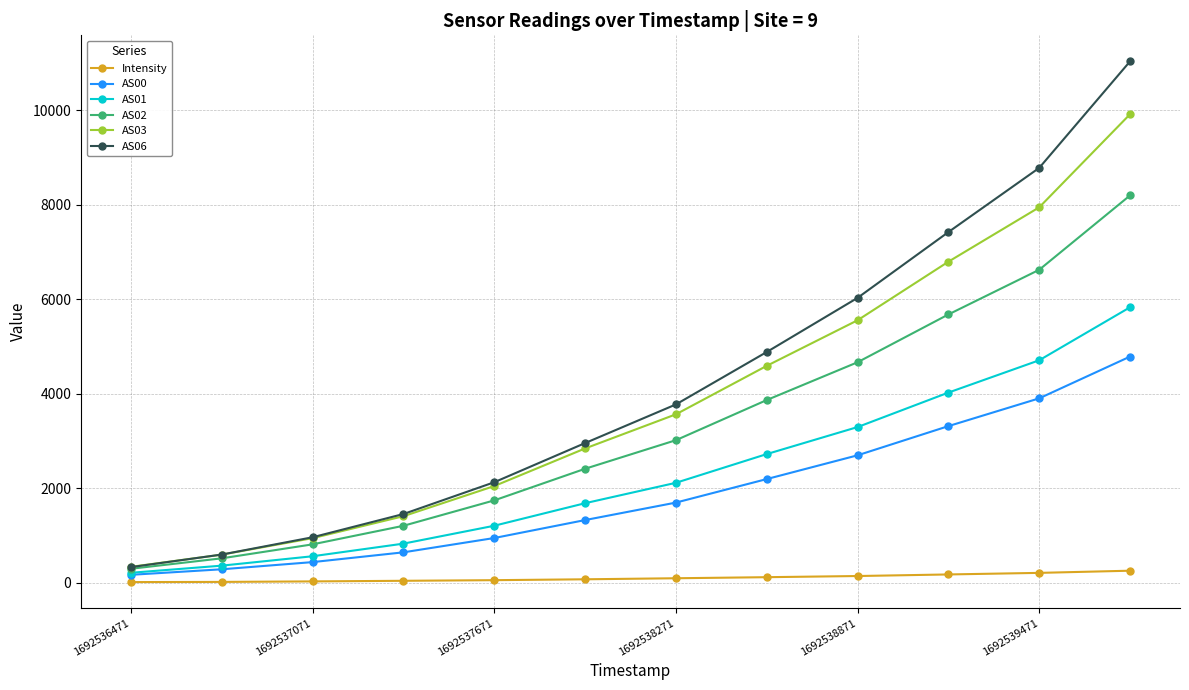

At how many categories does at least one series exceed 4404?

5